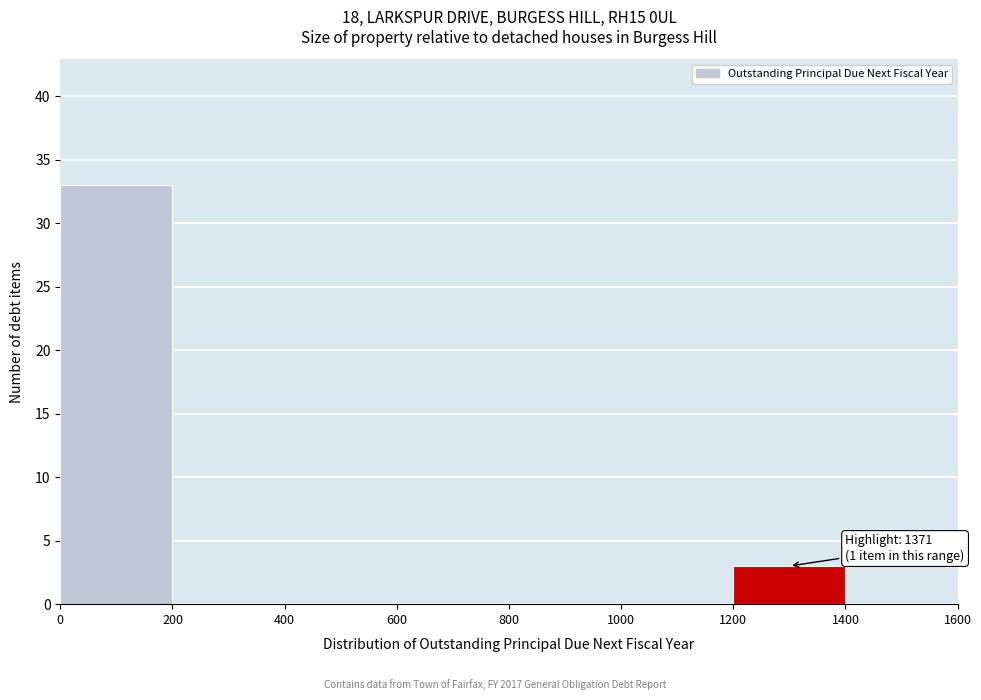

Over which range of the x-axis is the bar tallest?

0 to 200